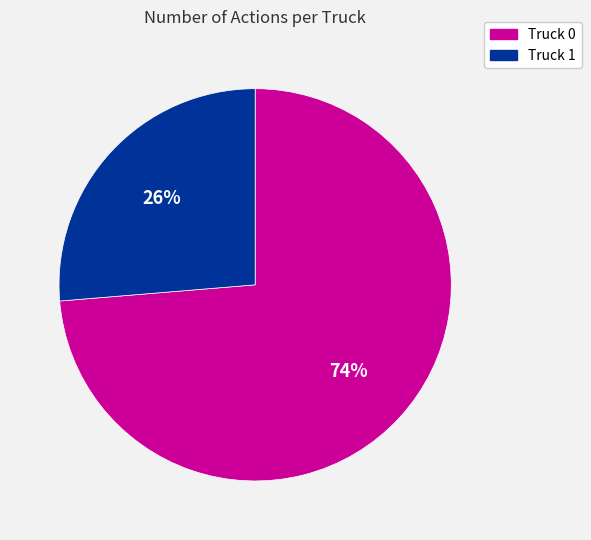

How many slices are in this pie chart?

2